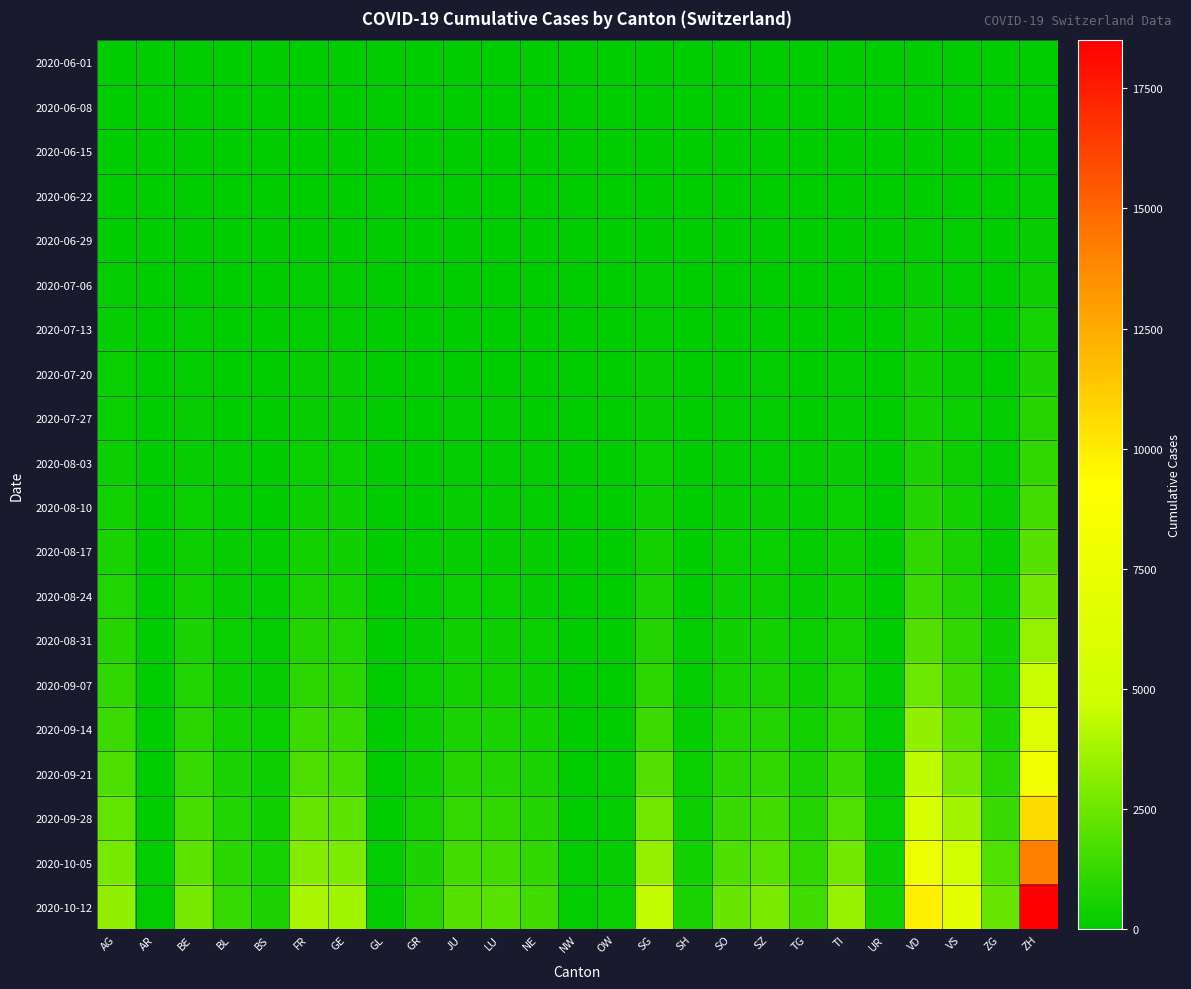

Rank the series at ZG from lowest to highest value.

2020-06-01, 2020-06-08, 2020-06-15, 2020-06-22, 2020-06-29, 2020-07-06, 2020-07-13, 2020-07-20, 2020-07-27, 2020-08-03, 2020-08-10, 2020-08-17, 2020-08-24, 2020-08-31, 2020-09-07, 2020-09-14, 2020-09-21, 2020-09-28, 2020-10-05, 2020-10-12